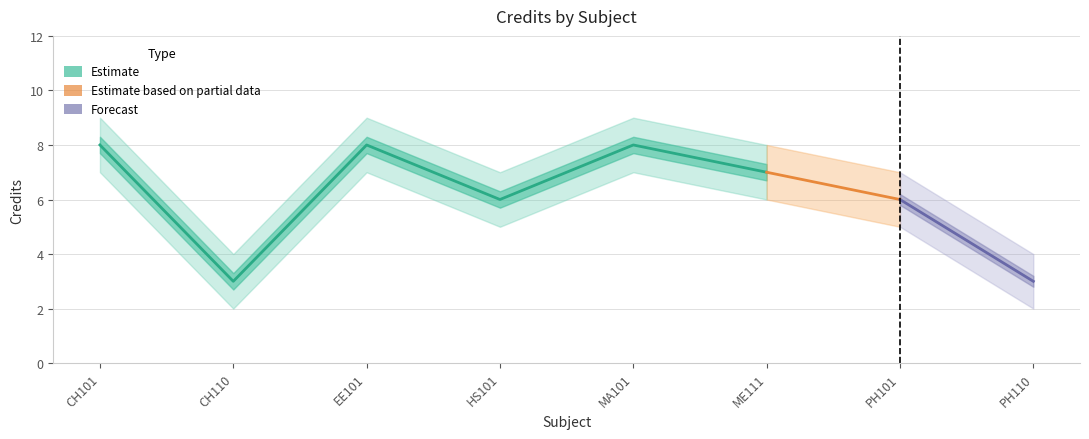

True or false: Credit_lower and Credit_upper cross at least once.

False